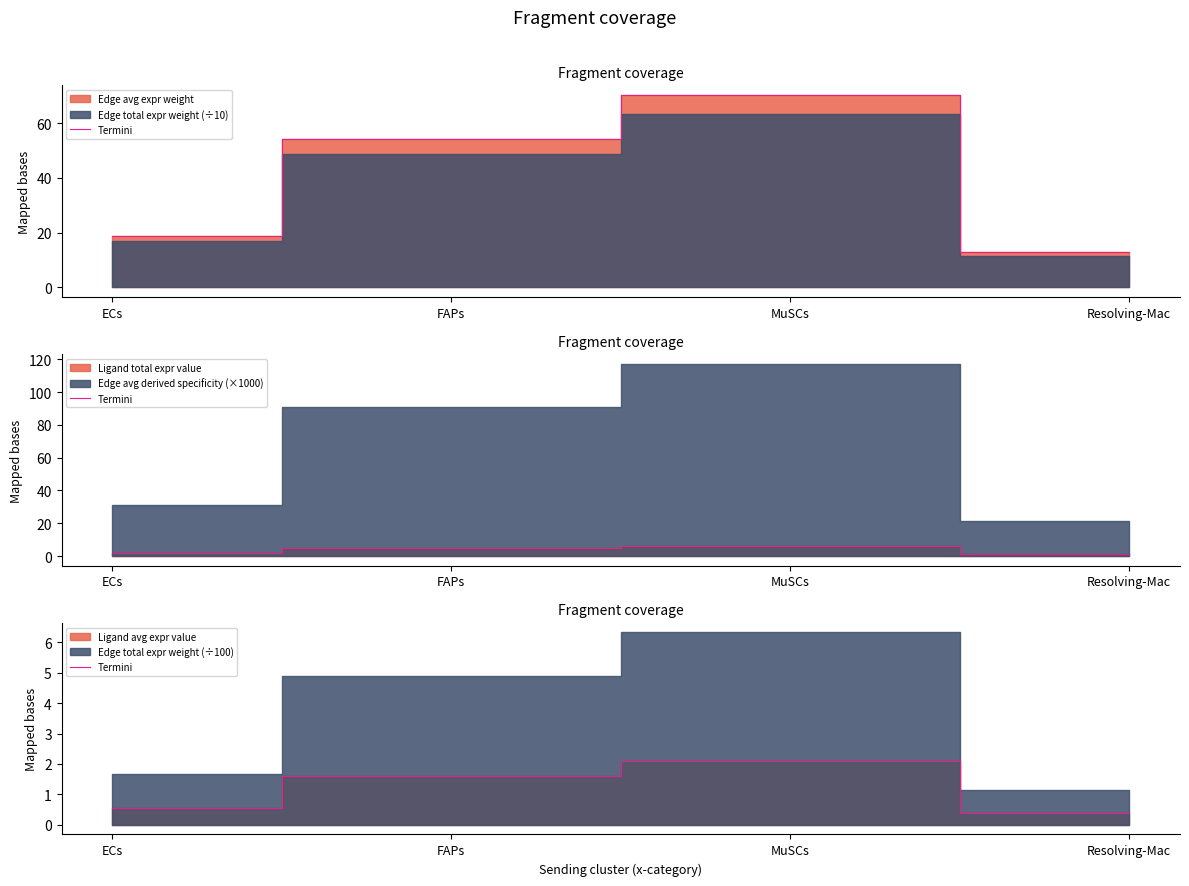

Rank the categories by value from lowest to highest.

Resolving-Mac, ECs, FAPs, MuSCs